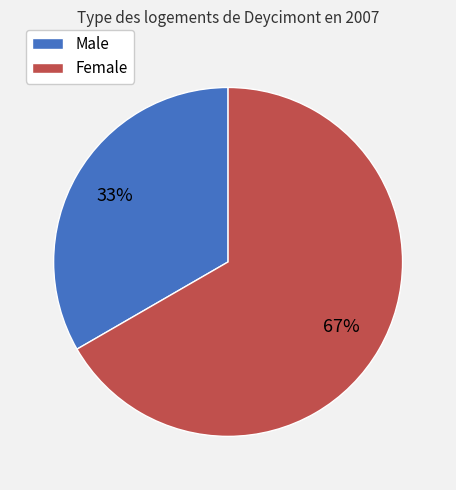

Which category has the biggest portion of the pie?

Female